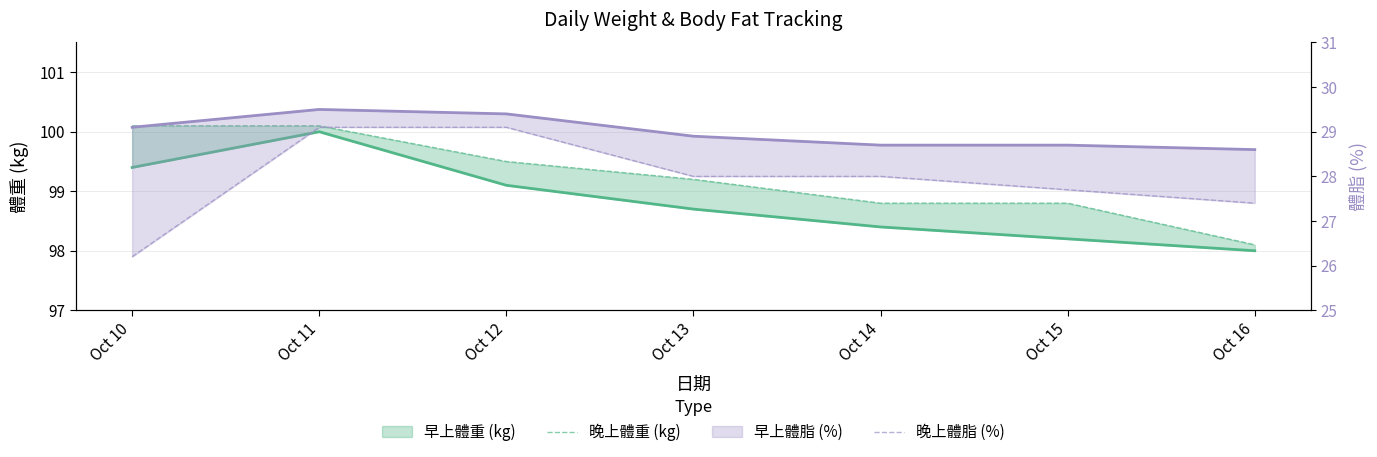

What is the highest value of the 晚上體脂 (%) series?

29.1